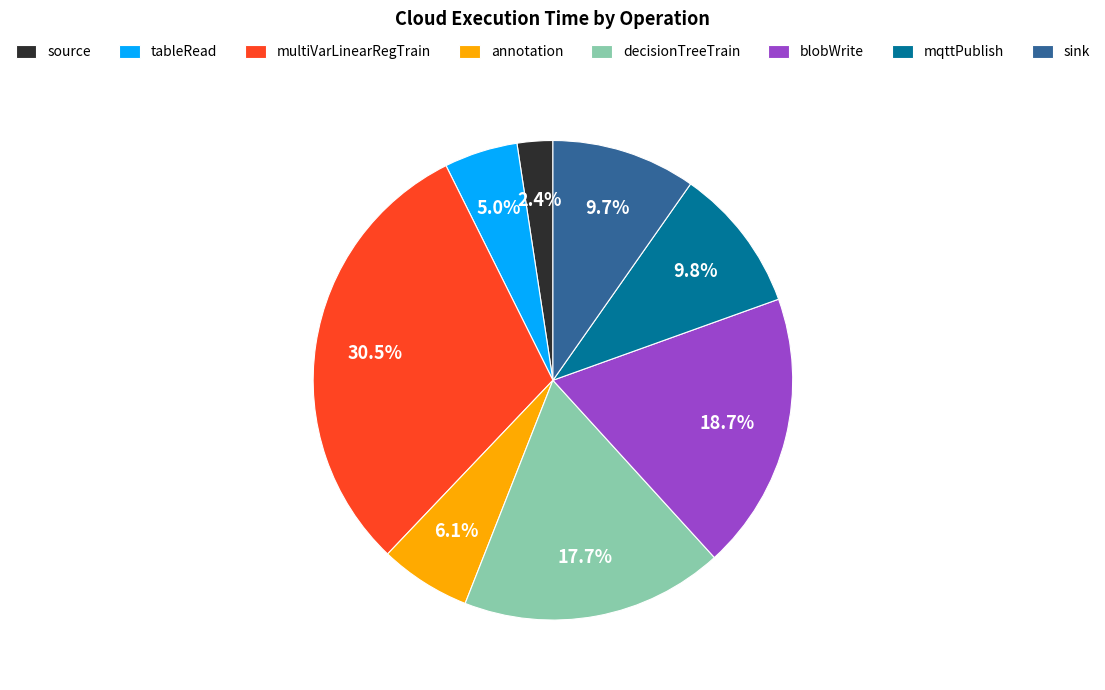

Is the sum of sink and multiVarLinearRegTrain greater than half?

No